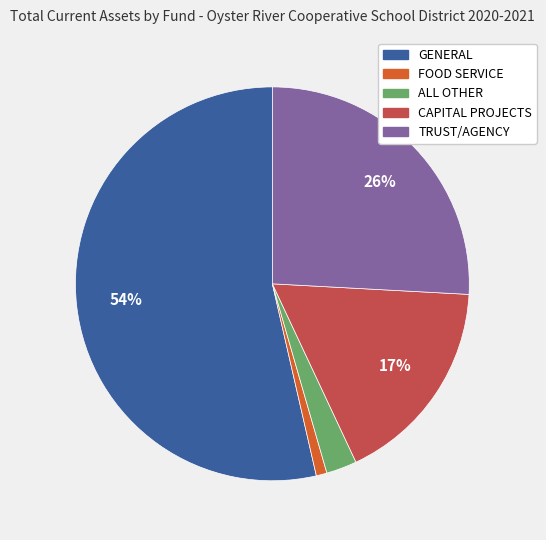

Do CAPITAL PROJECTS and FOOD SERVICE together represent more than half of the pie?

No